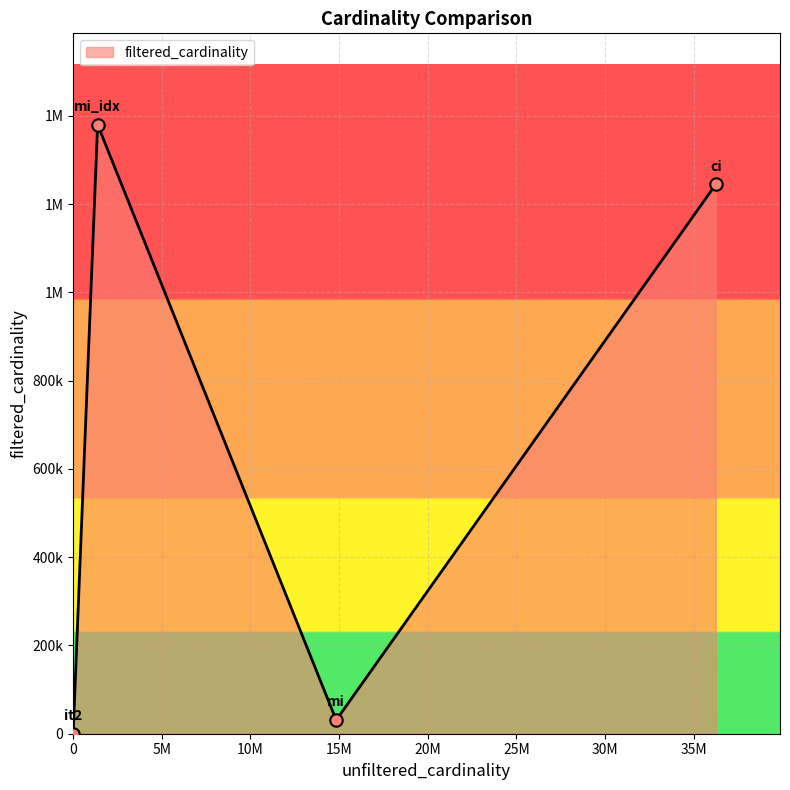

Is this an area chart (filled region under the line)?

Yes